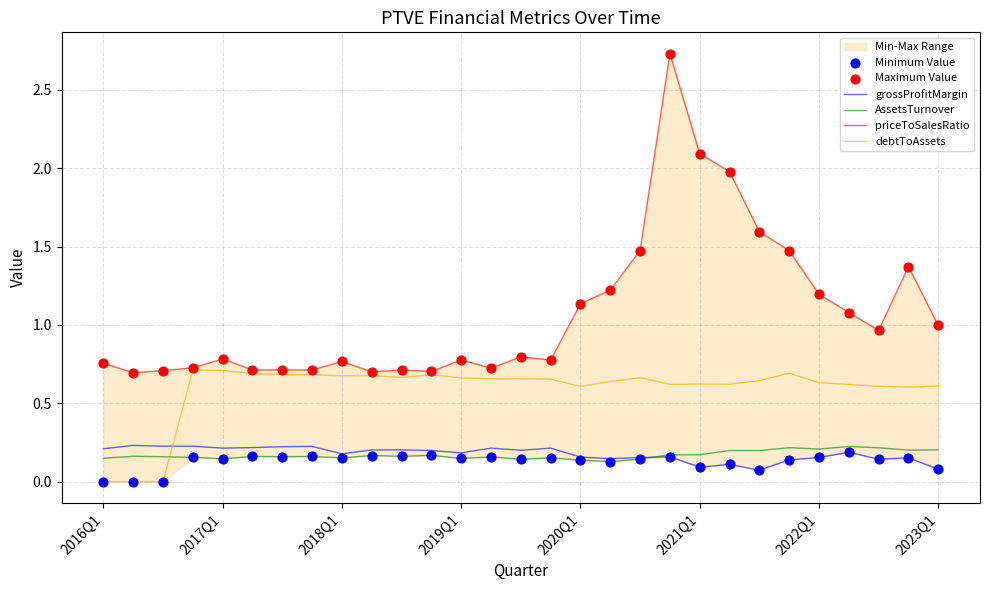

Which series contains the highest Y value?

priceToSalesRatio